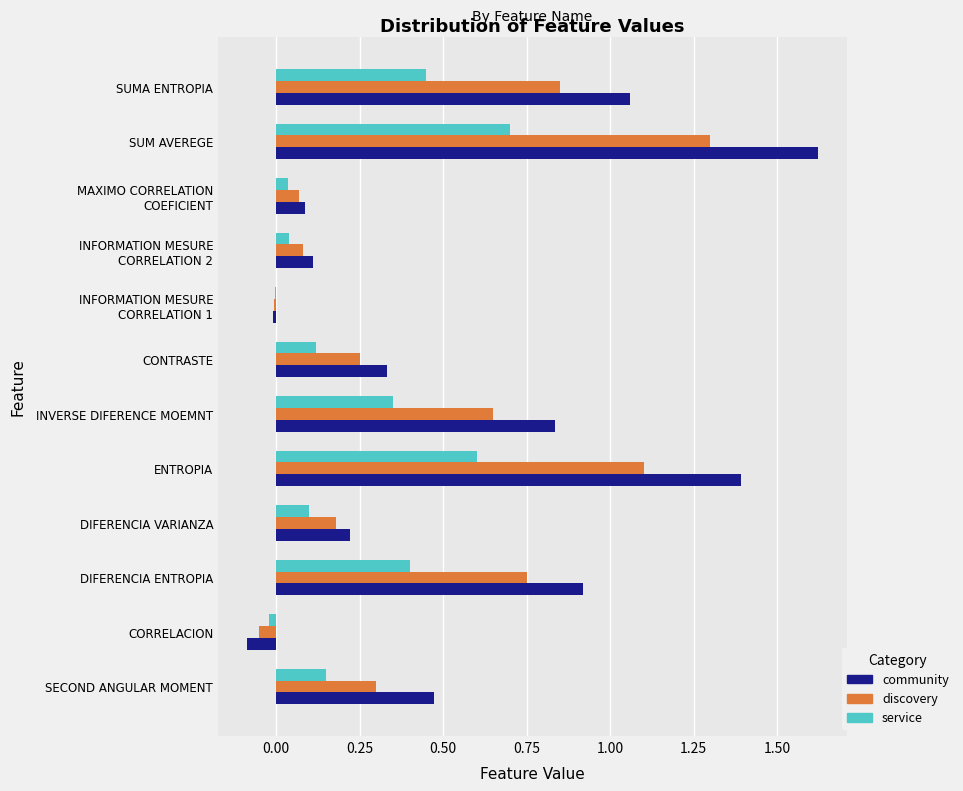

Which series has the largest range (max minus min)?

community